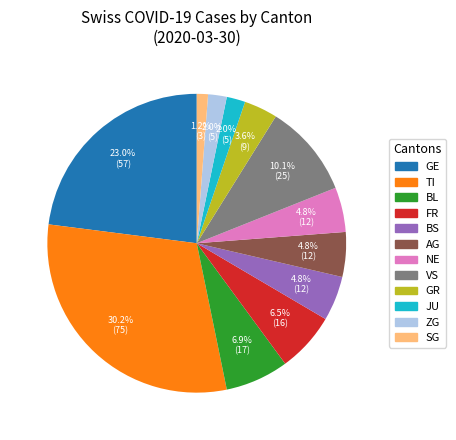

Is there any slice that represents more than half of the pie?

No